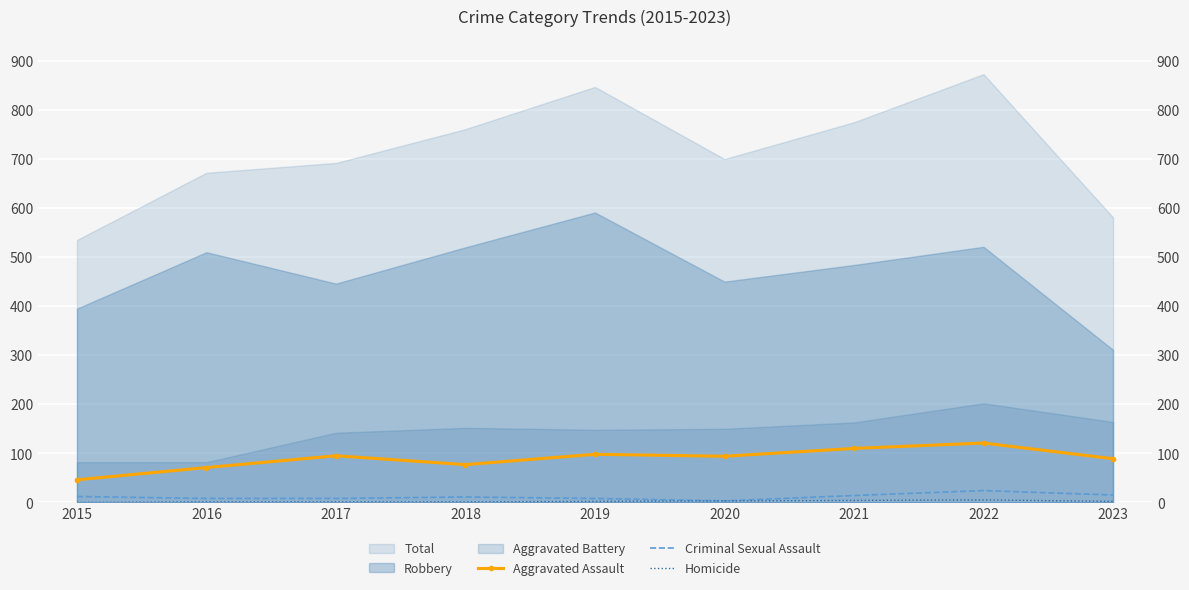

Which has a higher value, 2020 or 2021?

2021